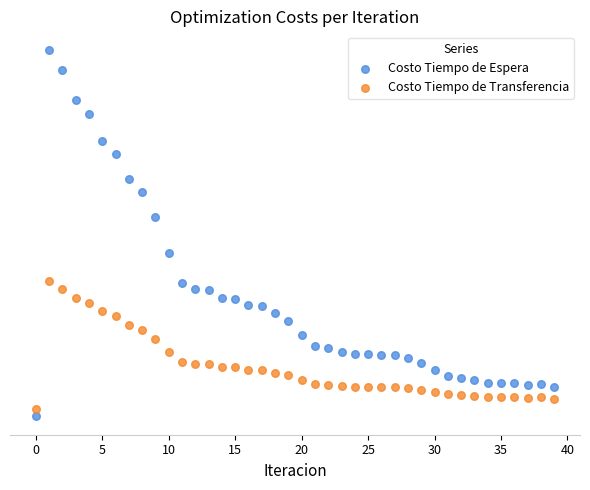

Which series reaches the minimum Y coordinate?

Costo Tiempo de Espera